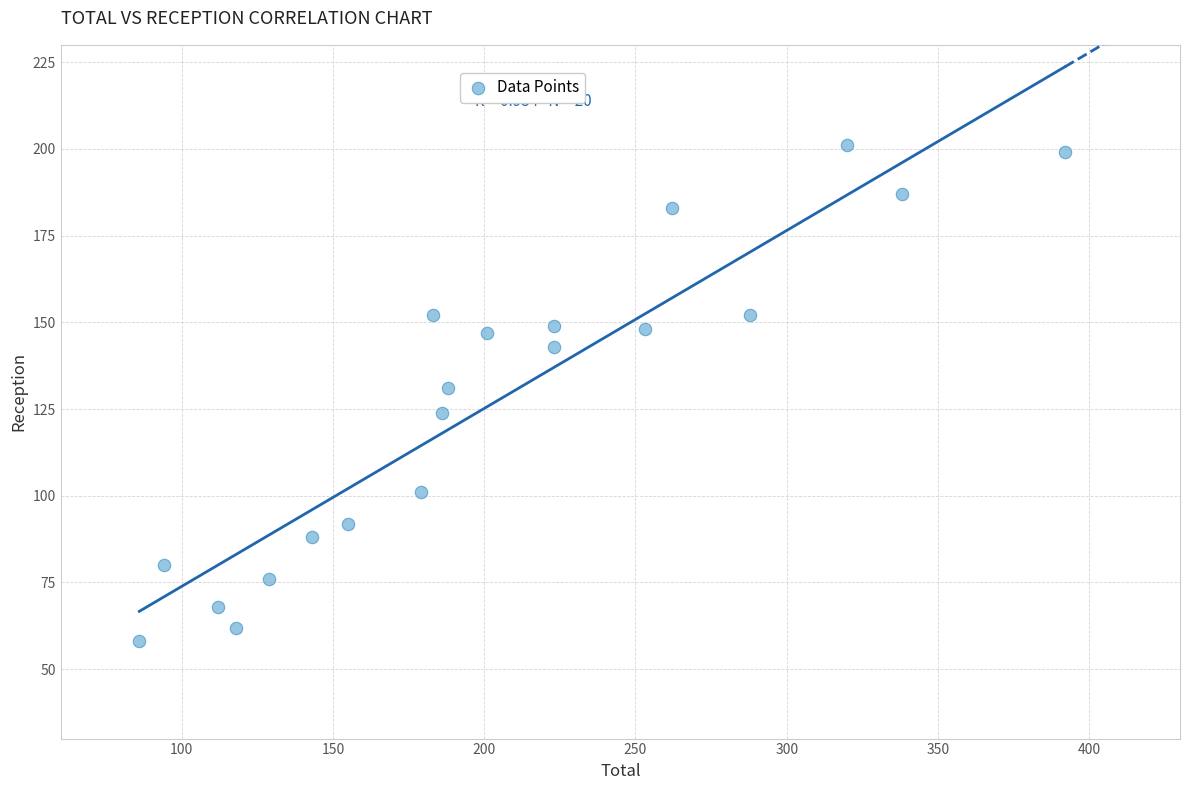

What is the range of Y values (max minus min)?

143